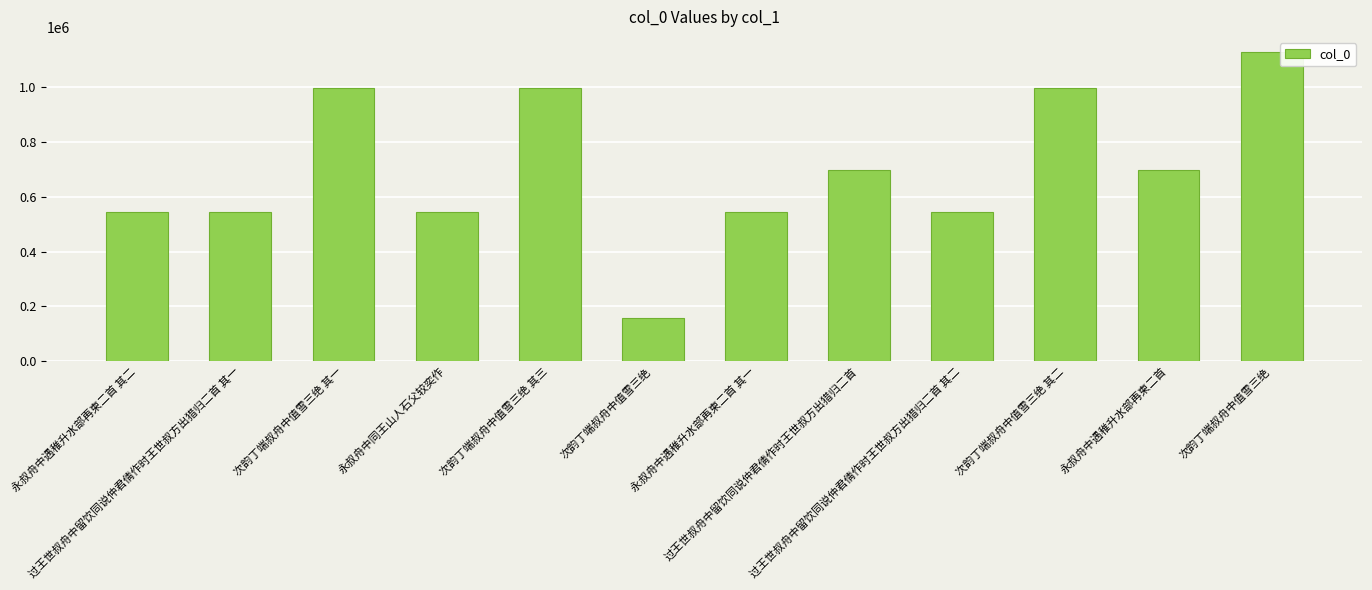

What is the difference between the maximum and minimum values?

971355